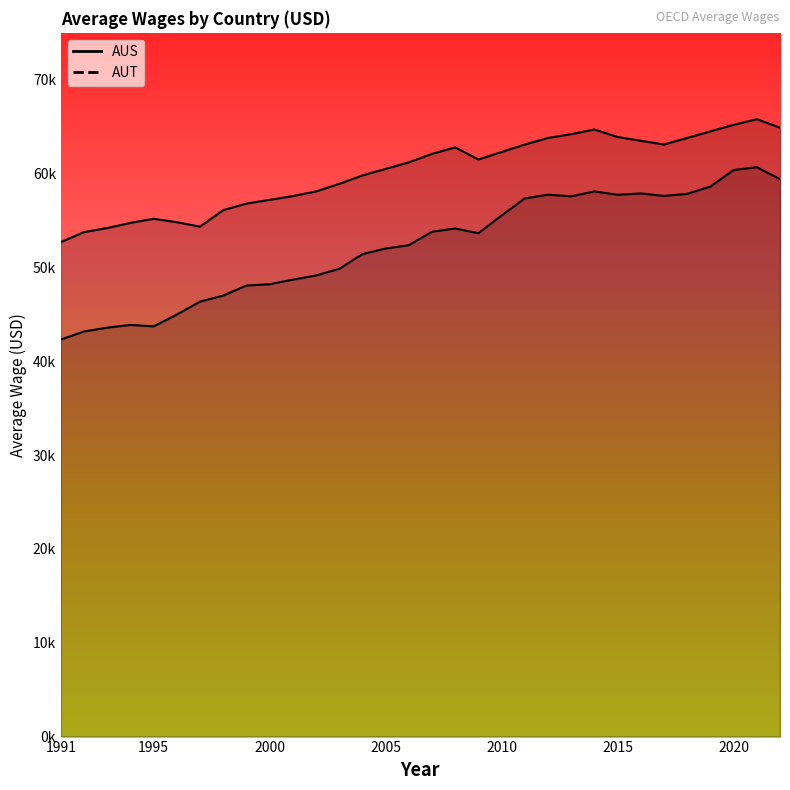

How many lines are shown in the chart?

2